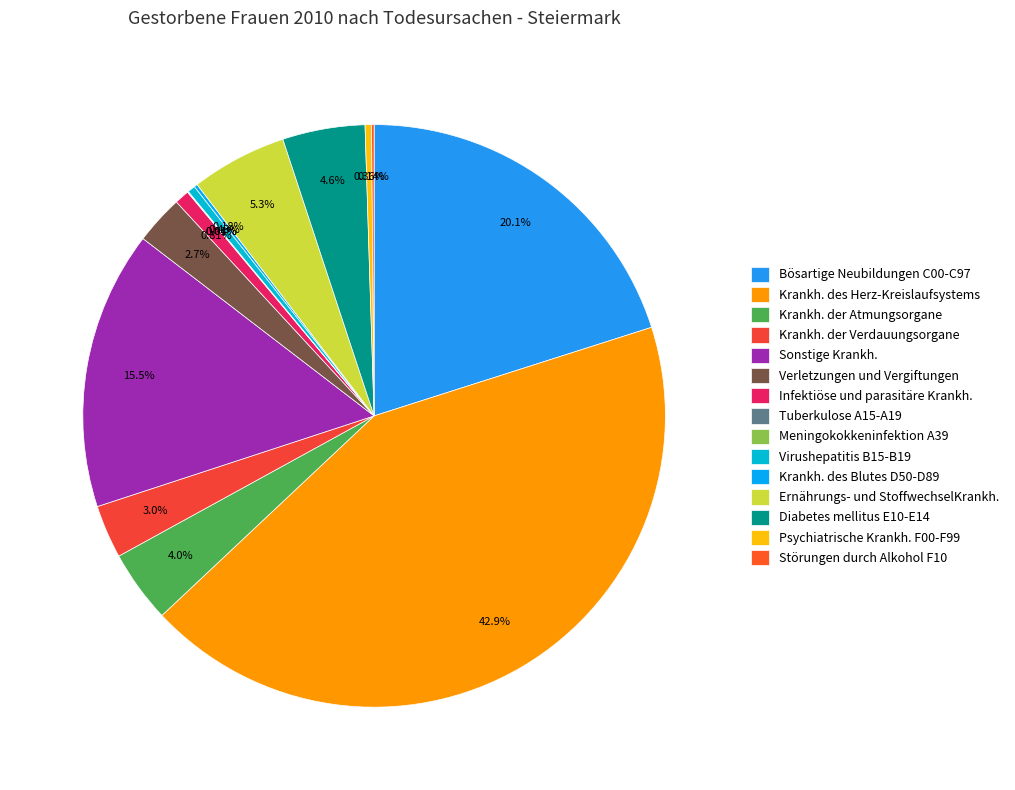

The Meningokokkeninfektion A39 slice represents 1% of the pie. True or false?

False